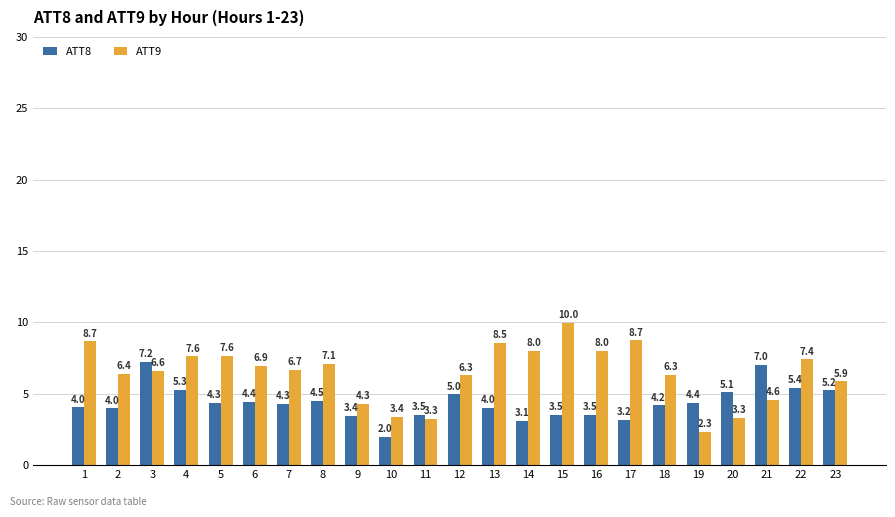

At which label does ATT8 reach its minimum?

10